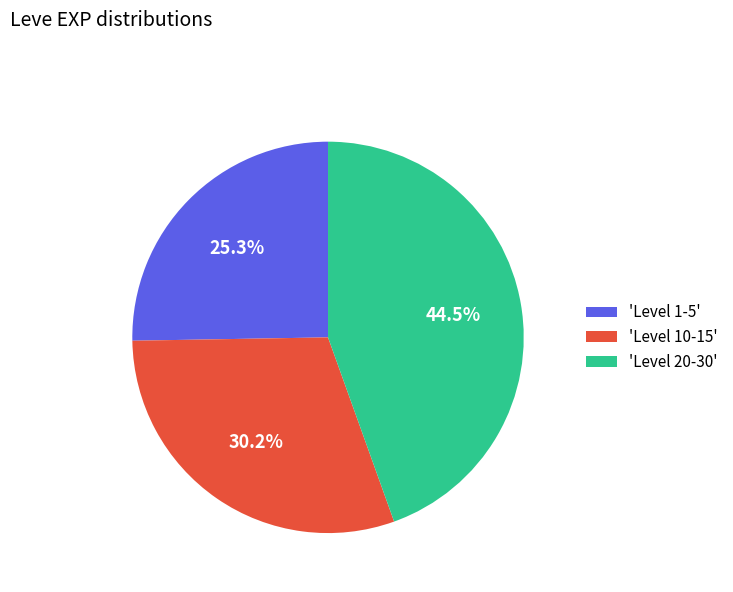

Which category has the biggest portion of the pie?

'Level 20-30'